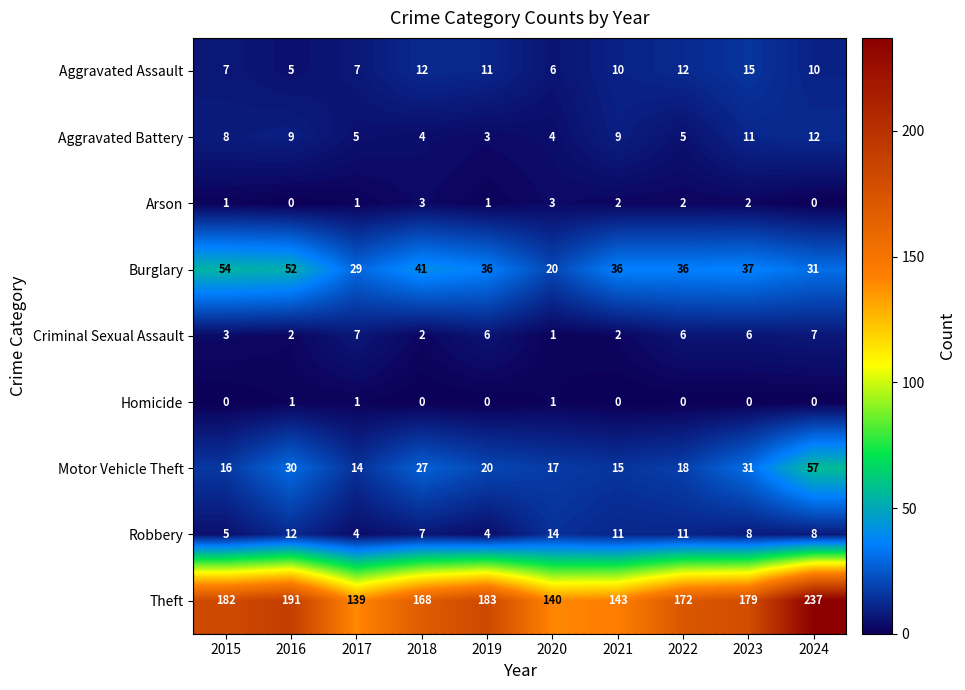

What is the difference between the Theft values at 2019 and 2022?

11